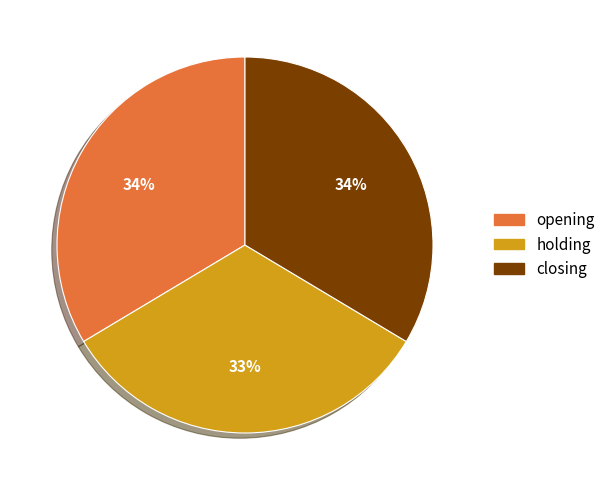

Combined, do closing and opening account for over 50%?

Yes